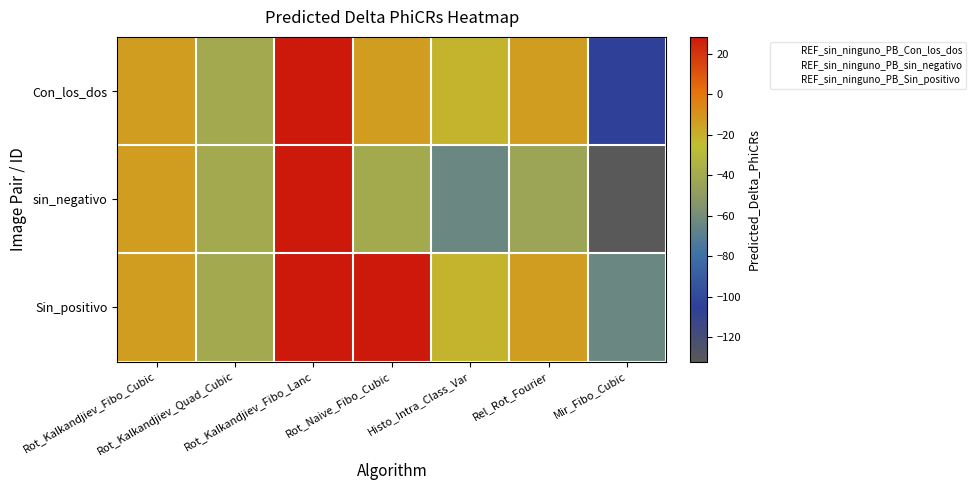

Which series has the largest total across all categories?

REF_sin_ninguno_PB_Sin_positivo